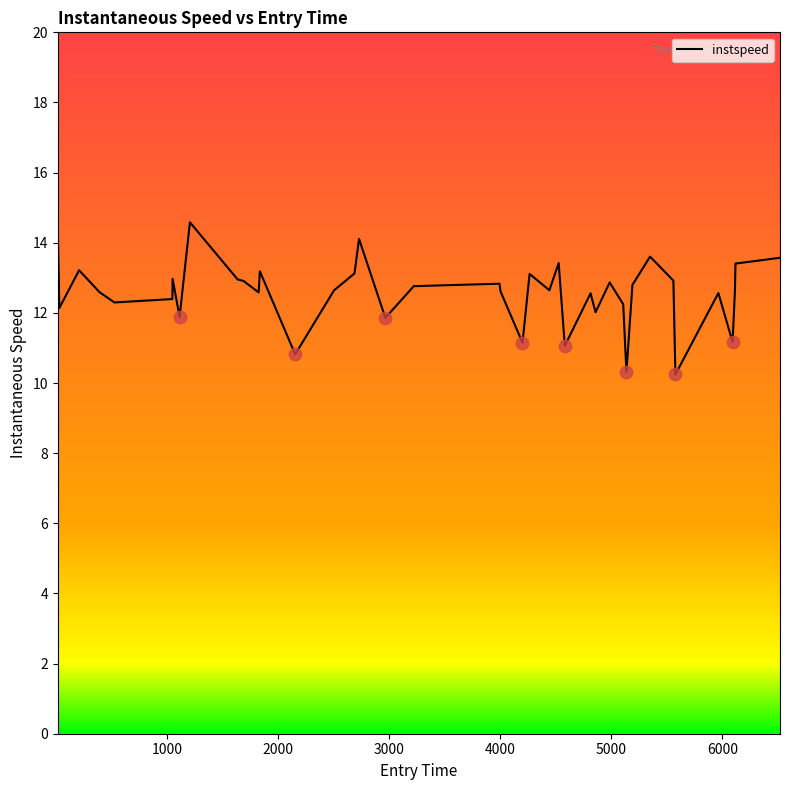

What is the greatest value displayed?

14.6